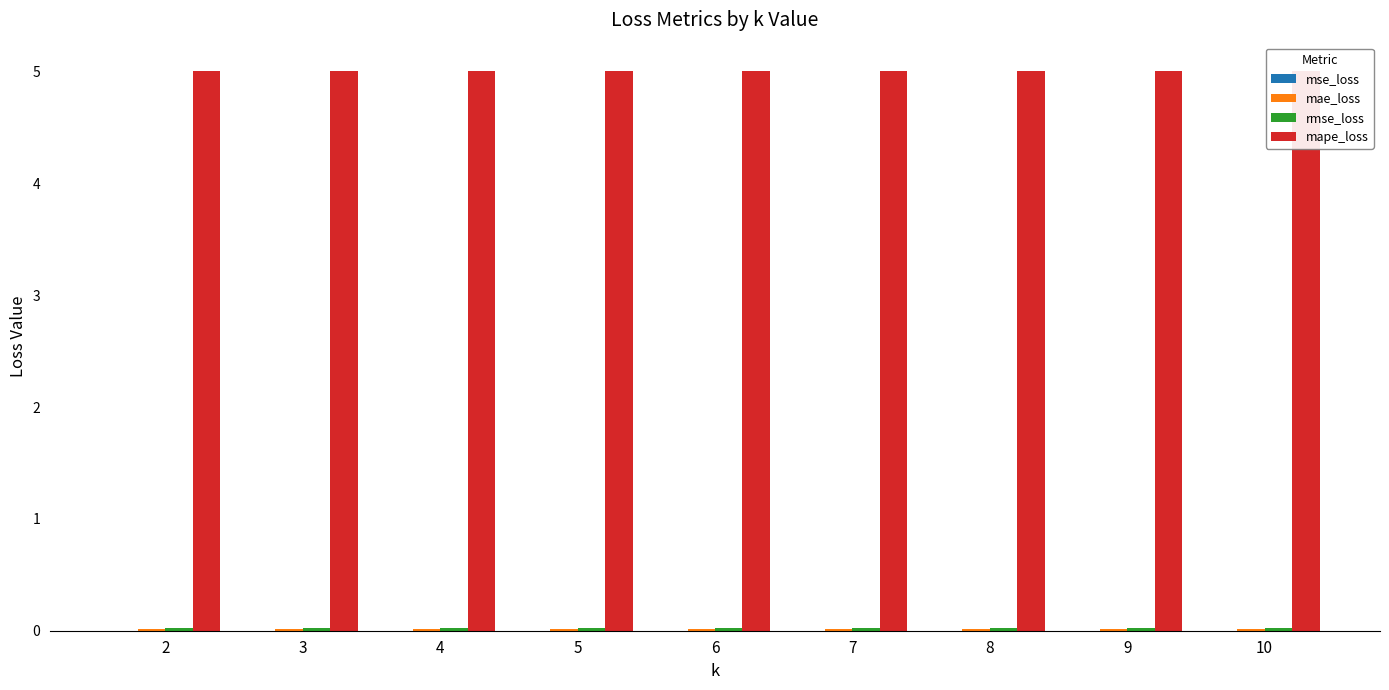

Which series has the largest total across all categories?

mape_loss